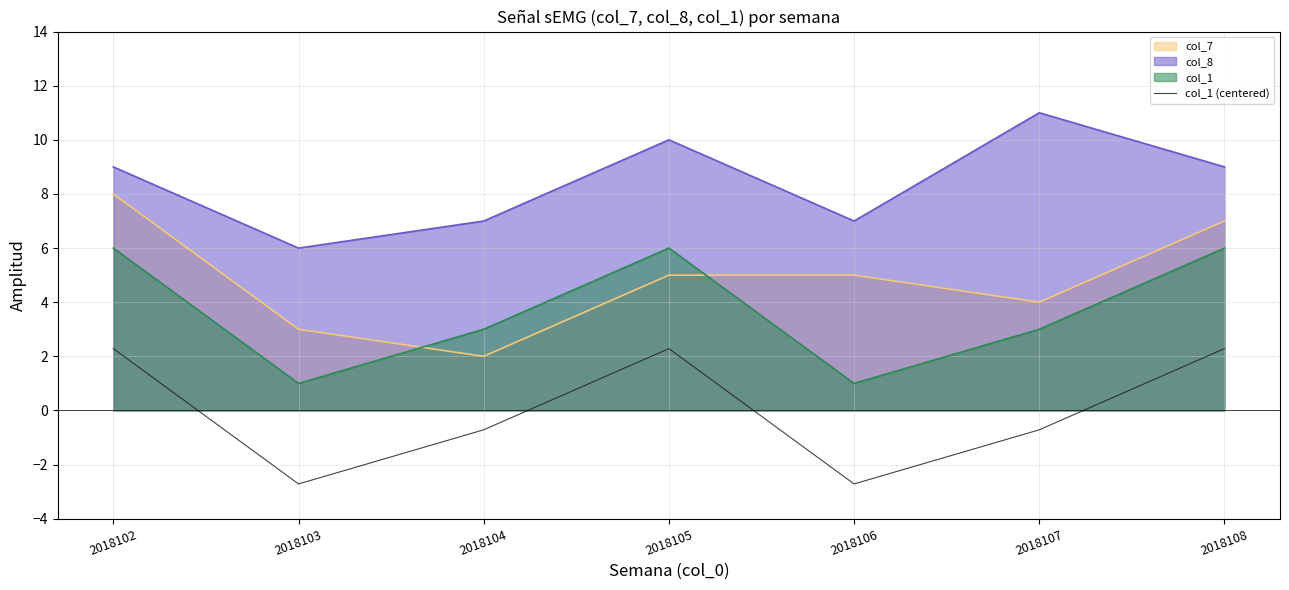

How many data points are less than 0?

4